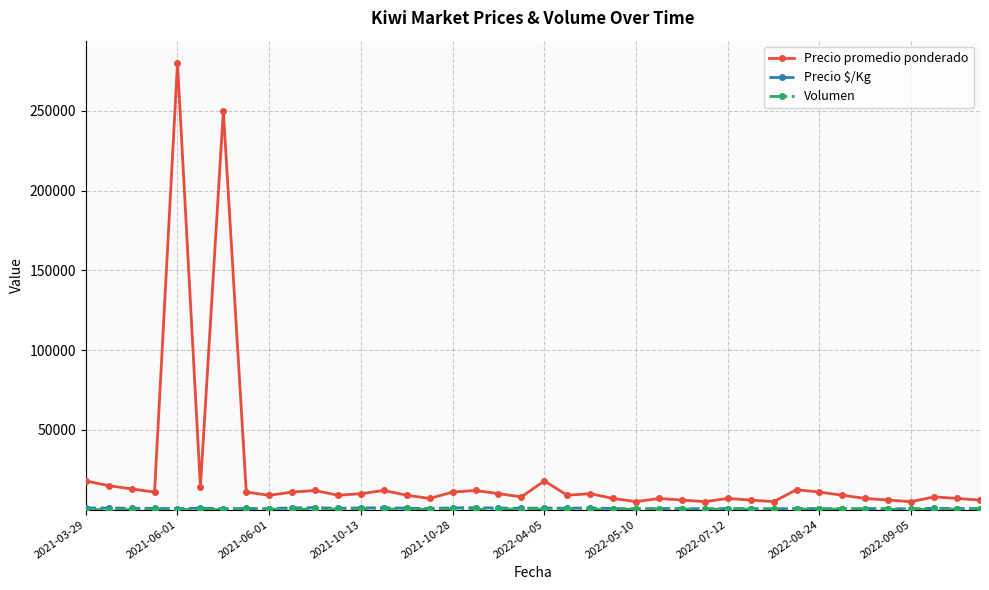

What is the smallest value displayed?

3